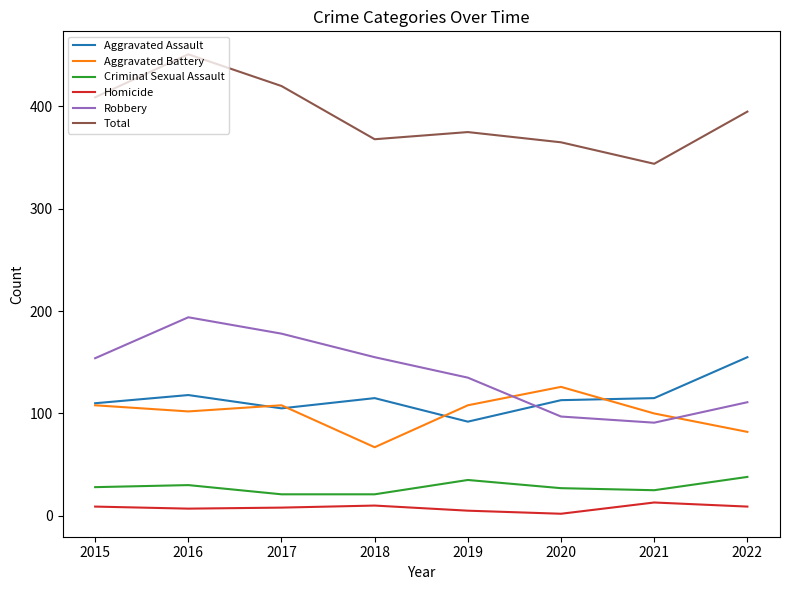

What is the smallest value displayed?

2